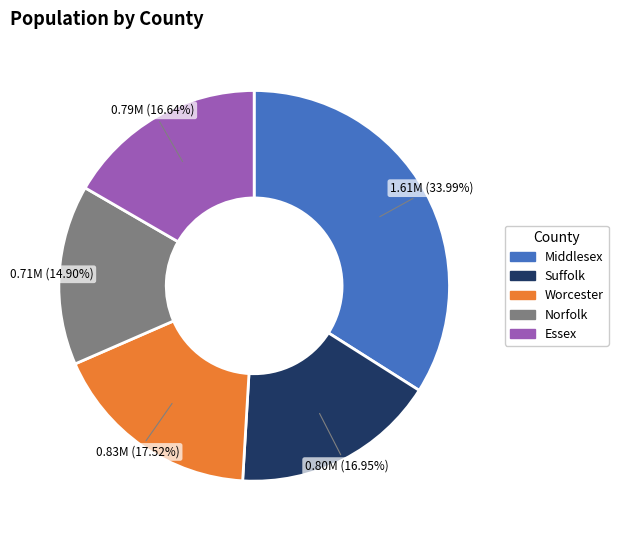

Which has a higher value, Norfolk or Worcester?

Worcester